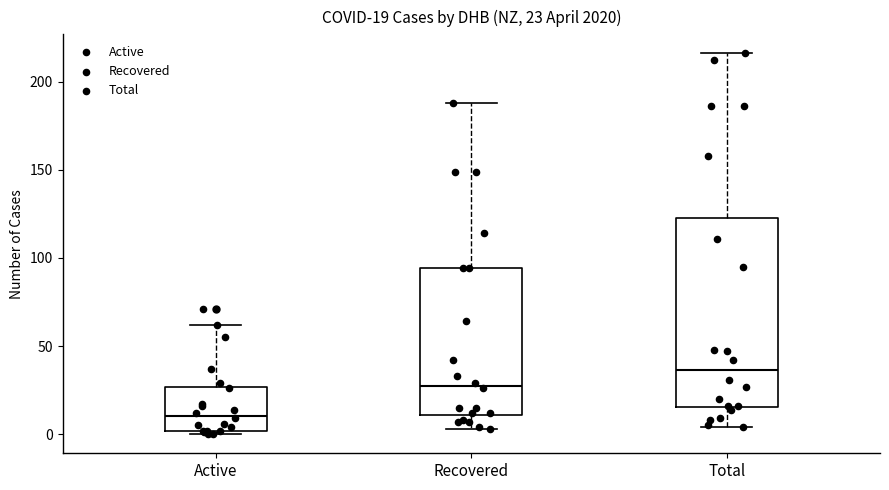

Which box's median line is the lowest?

Active